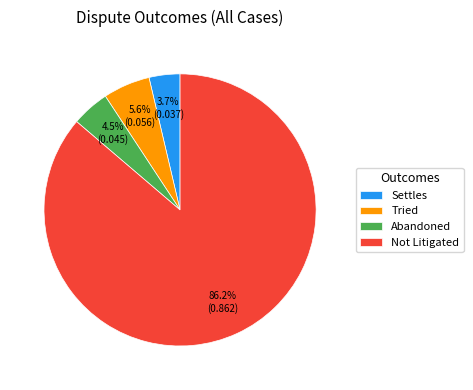

Does Not Litigated account for over 50% of the chart?

Yes